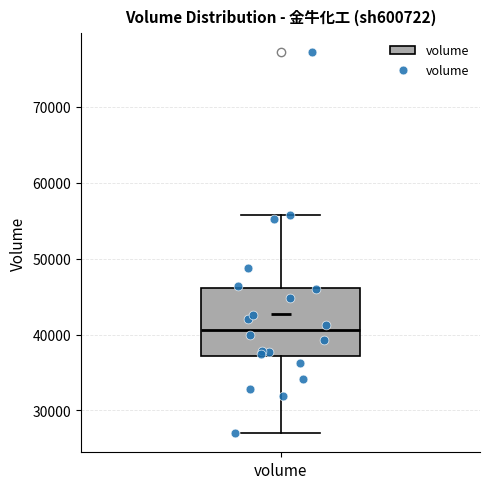

Transcribe this box plot: give where the median line is, the range the box spans, and where the two whiskers end, as read against the y-axis. The values are not printed on the chart, so give them approximately, as read against the axis.

median 41000, box 37000 to 46000, whiskers 27000 to 56000